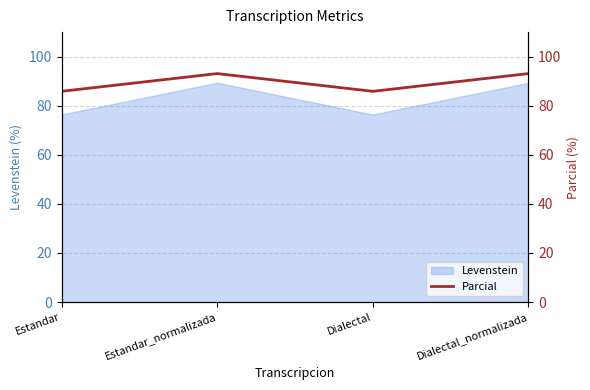

How many lines are shown in the chart?

1